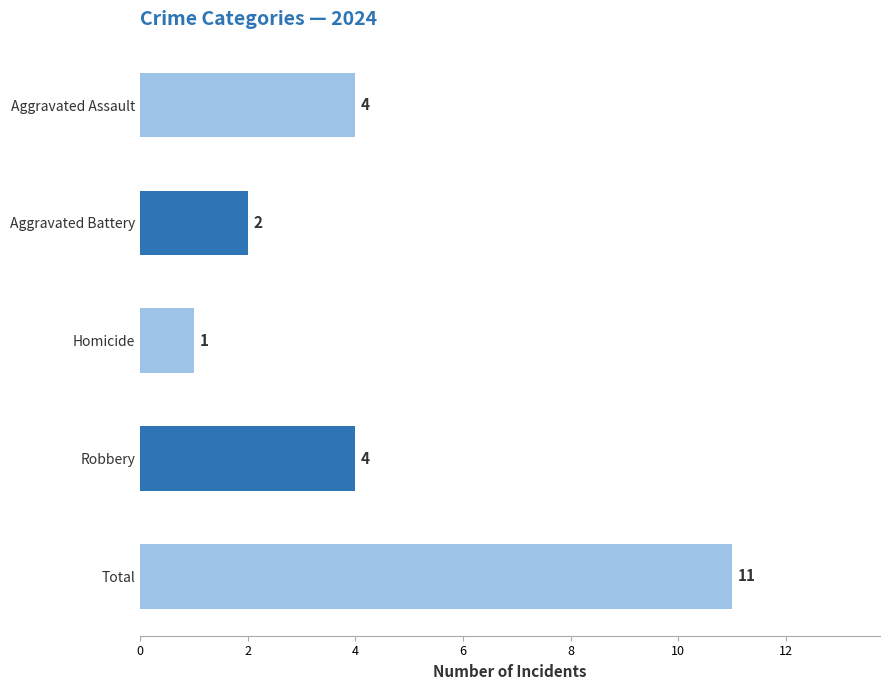

Count the number of categories in the chart.

5